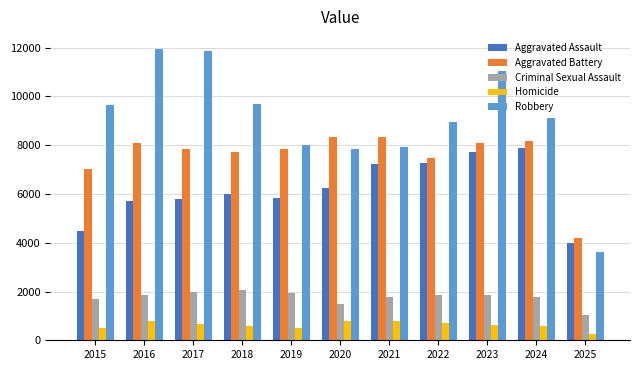

Is it true that Robbery equals 5565 at 2022?

False